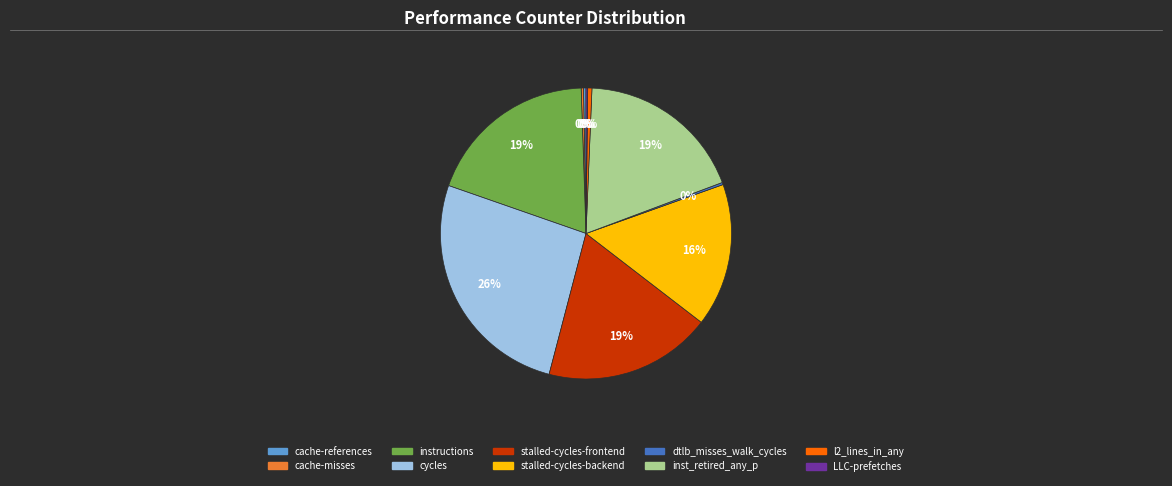

Combined, do l2_lines_in_any and inst_retired_any_p account for over 50%?

No